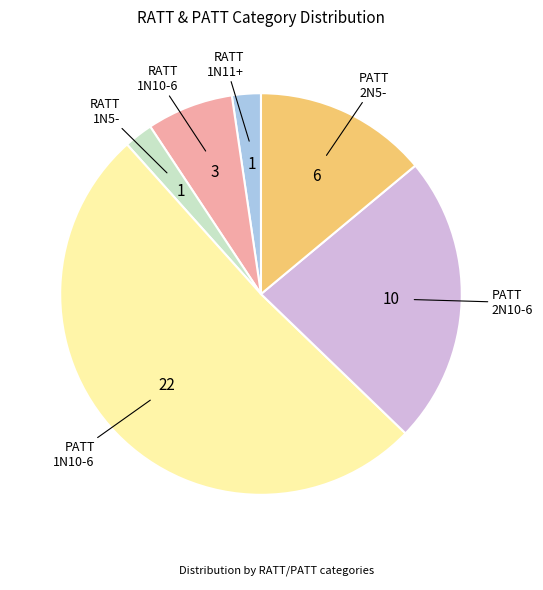

Is there any slice that represents more than half of the pie?

Yes